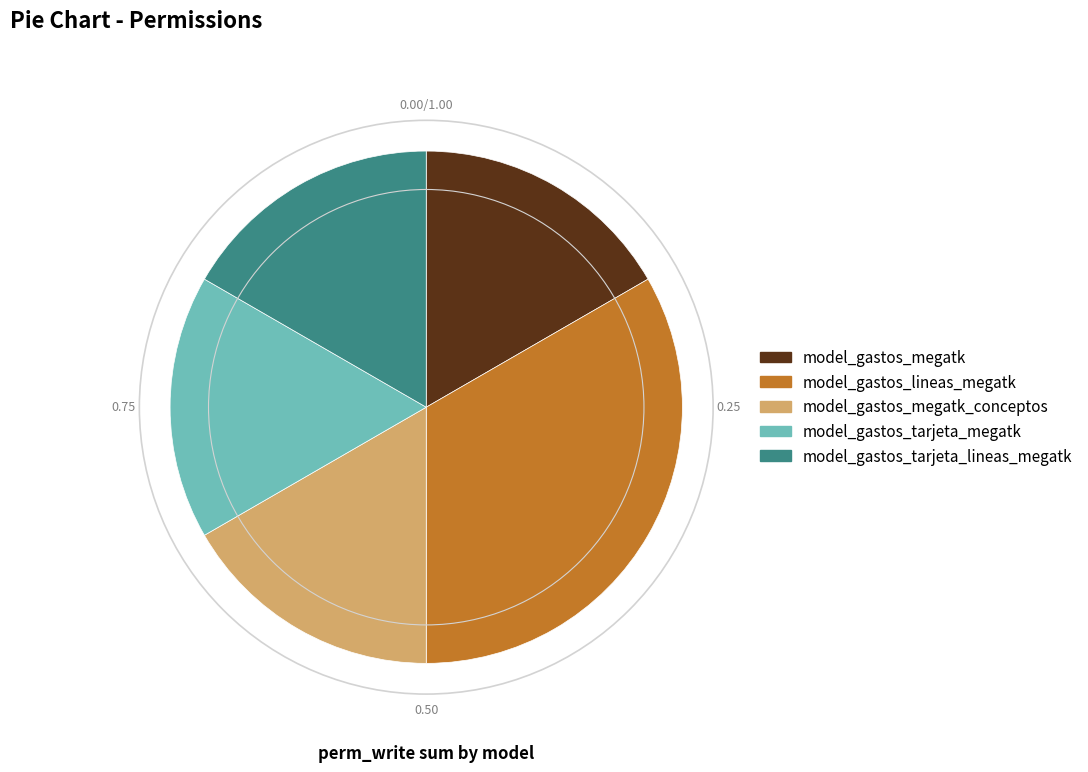

How many segments does this pie chart have?

5